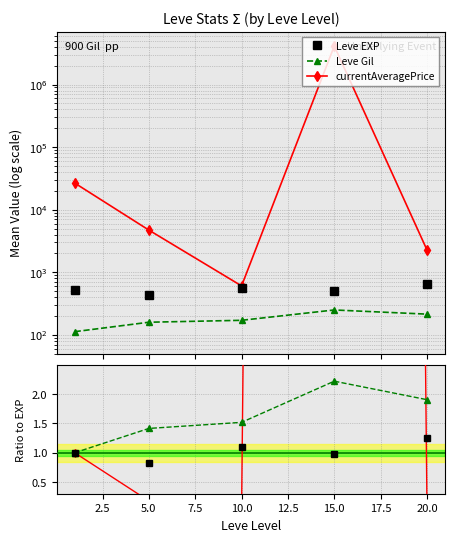

Between 10.0 and 20.0, which is larger?

20.0